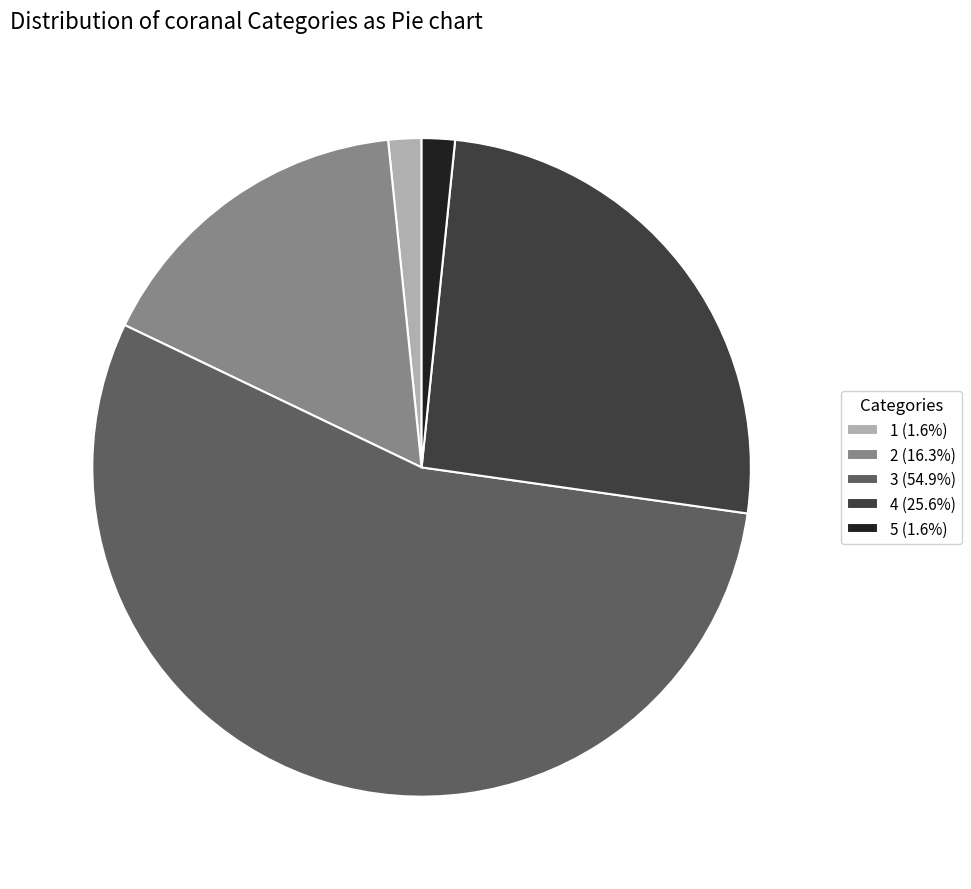

Is 2 (16.3%) the majority of the pie?

No